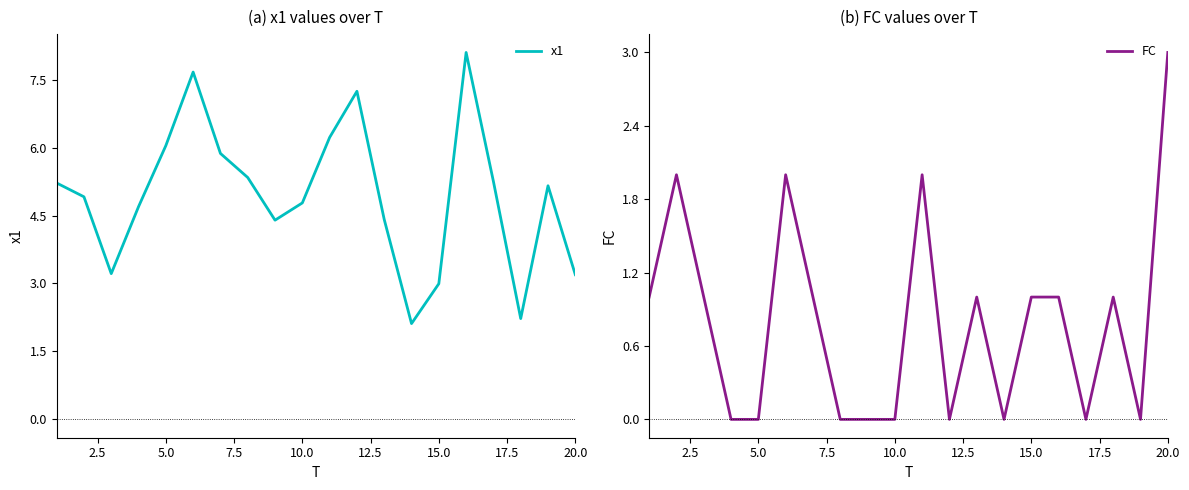

How many data points in FC are less than 1?

9